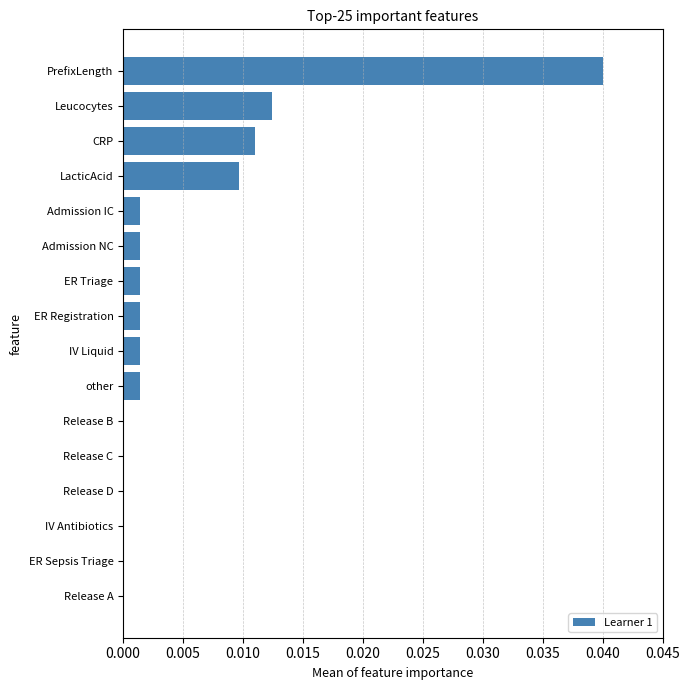

How many categories are shown in the chart?

16